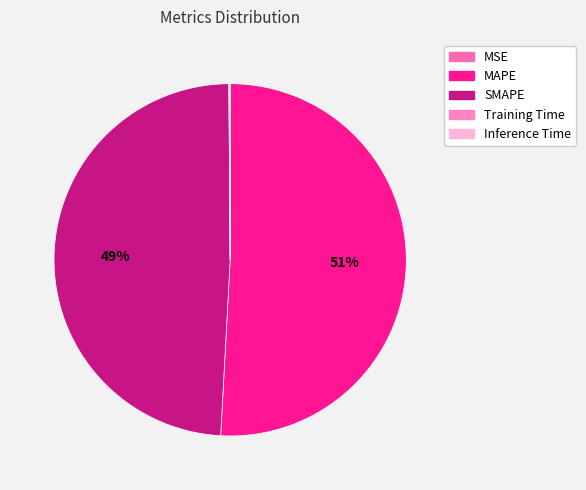

Is it true that Inference Time is 0% of the pie?

True